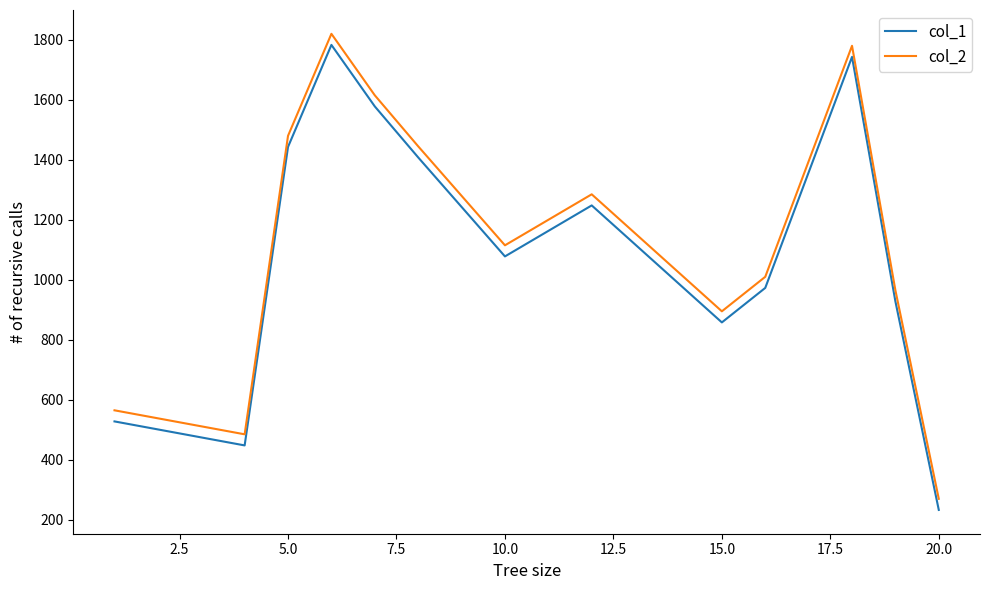

What is the average value of the col_1 series?

1096